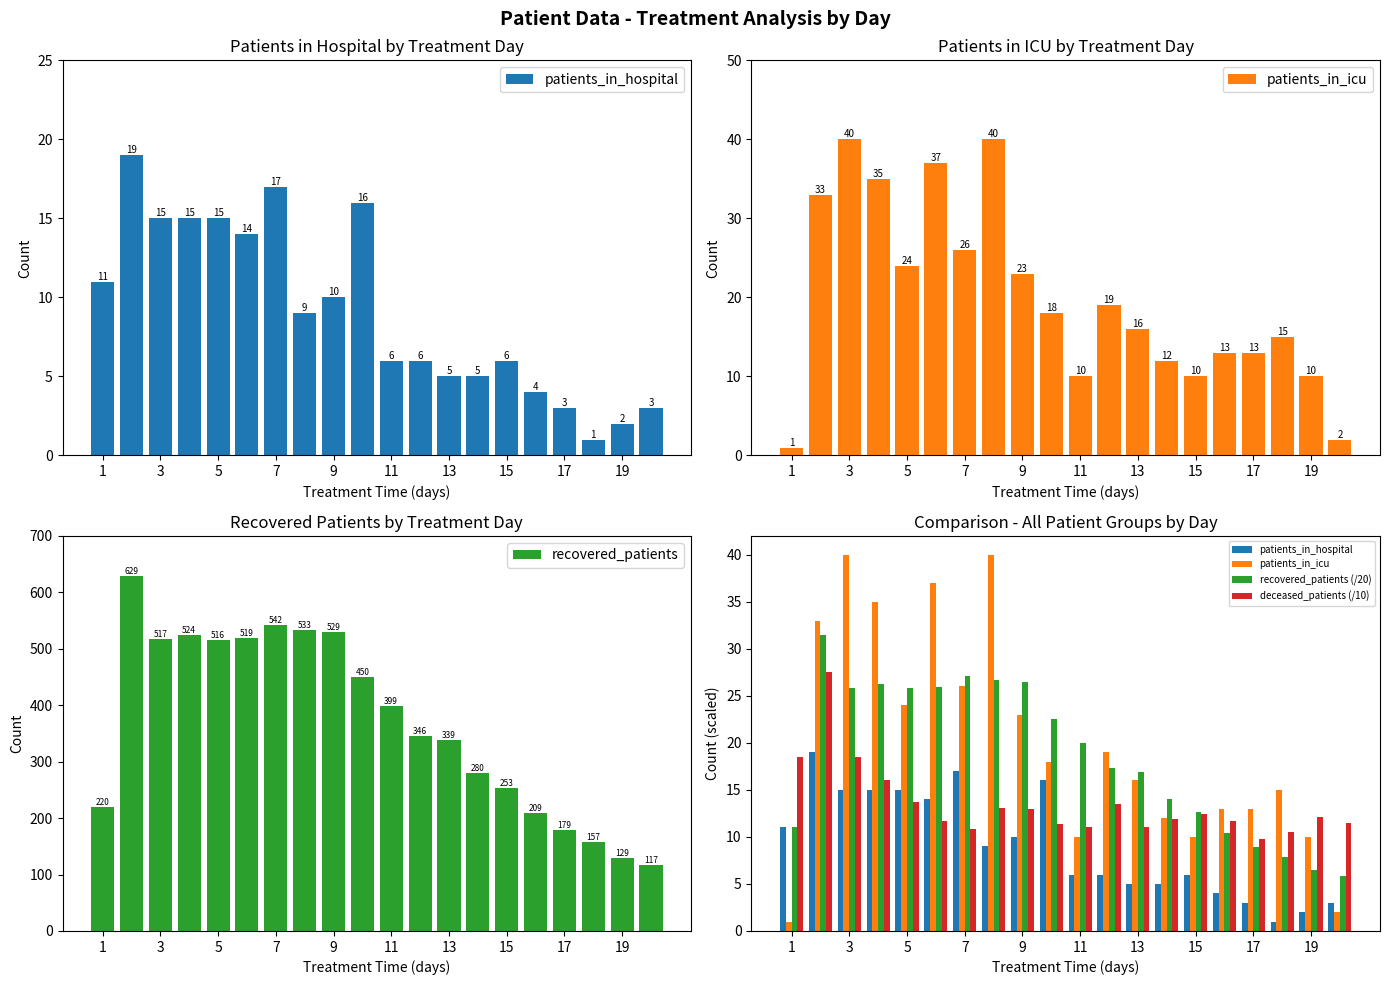

Reading left to right, transcribe all the data shown in this chart.

patients_in_hospital: 11.0	19.0	15.0	15.0	15.0	14.0	17.0	9.0	10.0	16.0	6.0	6.0	5.0	5.0	6.0	4.0	3.0	1.0	2.0	3.0
patients_in_icu: 1.0	33.0	40.0	35.0	24.0	37.0	26.0	40.0	23.0	18.0	10.0	19.0	16.0	12.0	10.0	13.0	13.0	15.0	10.0	2.0
recovered_patients: 220.0	629.0	517.0	524.0	516.0	519.0	542.0	533.0	529.0	450.0	399.0	346.0	339.0	280.0	253.0	209.0	179.0	157.0	129.0	117.0
recovered_patients (/20): 11.0	31.4	25.9	26.2	25.8	25.9	27.1	26.6	26.4	22.5	19.9	17.3	16.9	14.0	12.7	10.4	8.9	7.8	6.5	5.8
deceased_patients (/10): 18.5	27.5	18.5	16.1	13.7	11.7	10.8	13.1	13.0	11.4	11.0	13.5	11.1	11.9	12.4	11.7	9.8	10.5	12.1	11.5